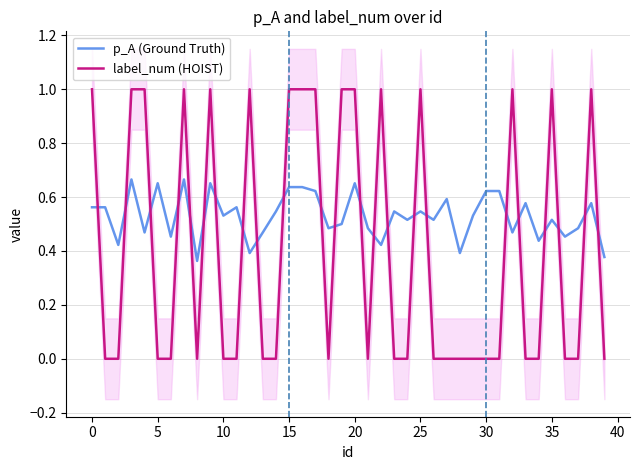

How many intersections are there between label_num (HOIST) and p_A (Ground Truth)?

23